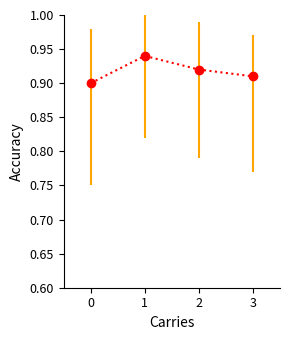

Which has a higher value, 3 or 0?

3